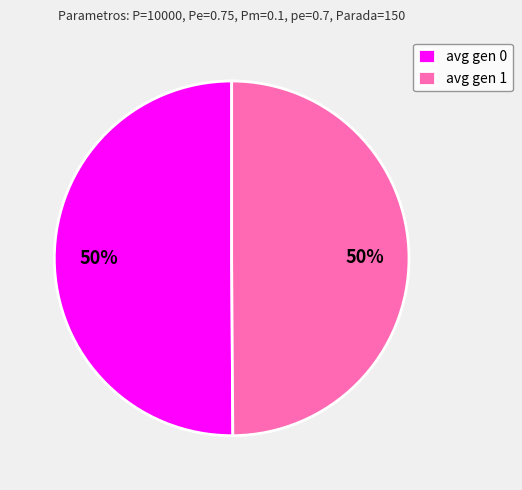

How many slices are in this pie chart?

2